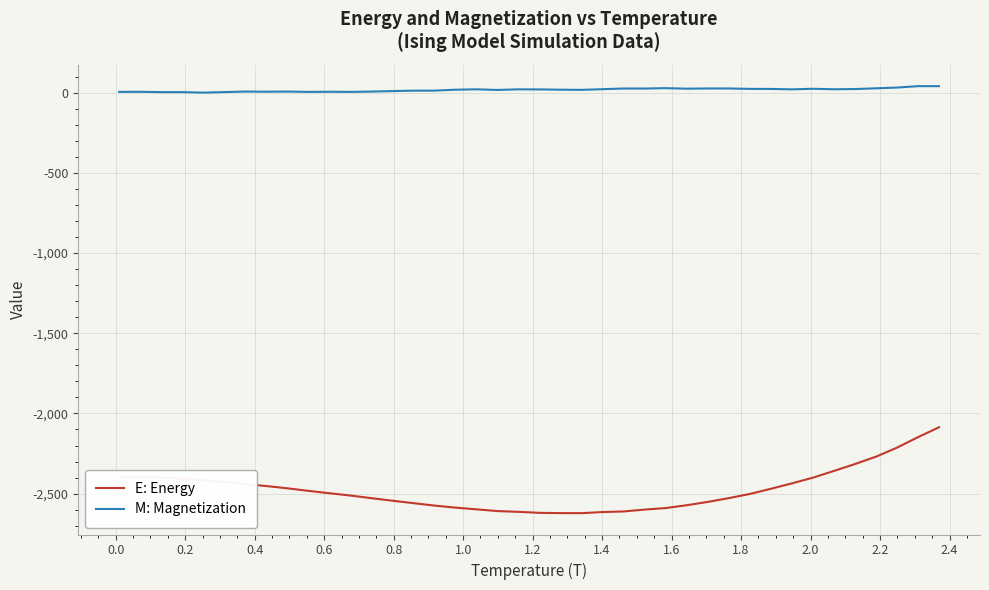

Rank the series by their maximum value, from lowest to highest.

E: Energy, M: Magnetization